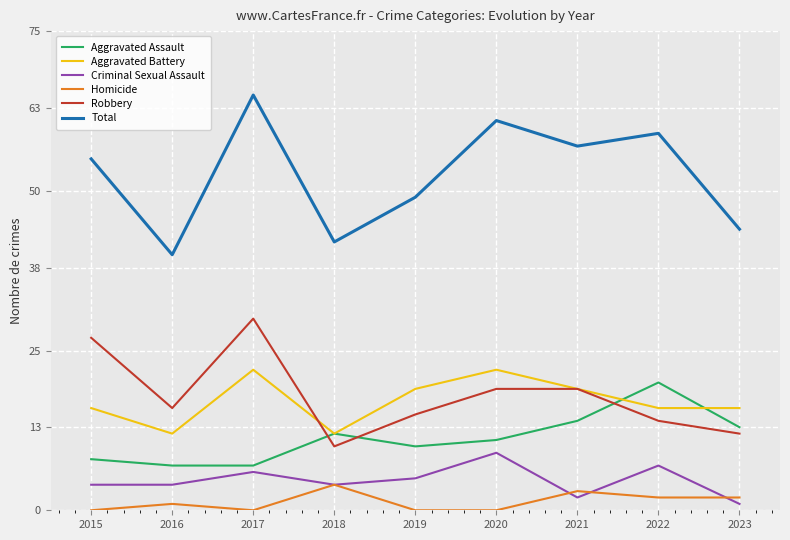

How many interior local valleys does the Robbery series have?

2